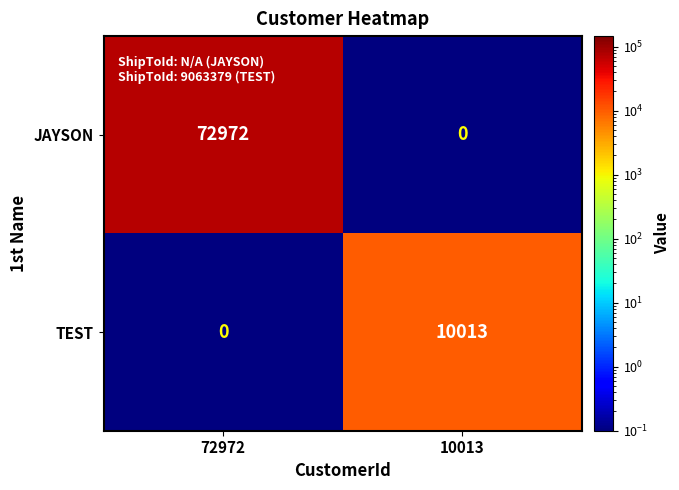

What is the difference between the maximum and minimum values in the JAYSON series?

72972